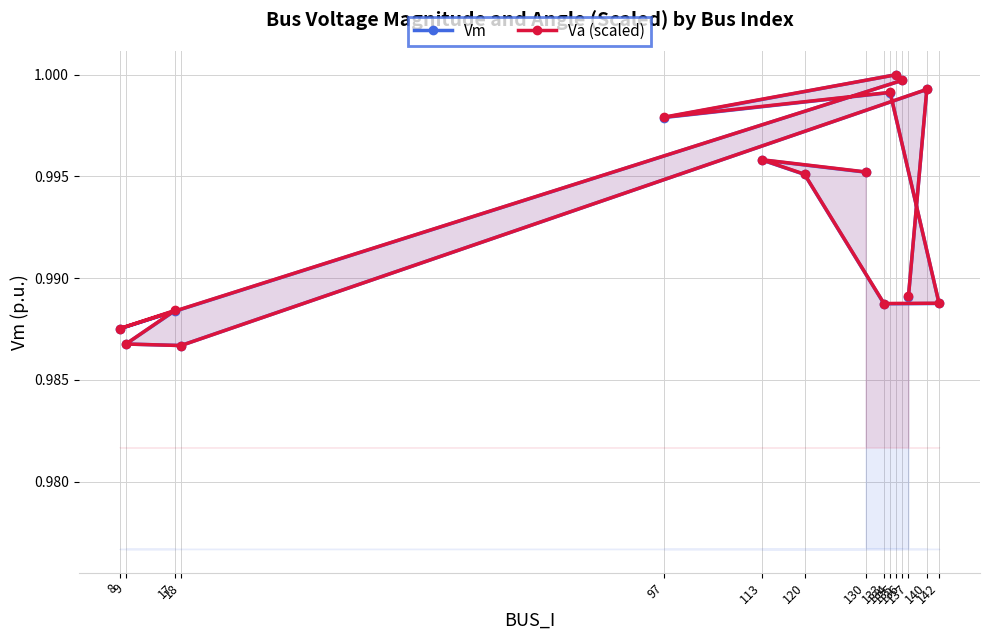

Which series has the largest range (max minus min)?

Vm